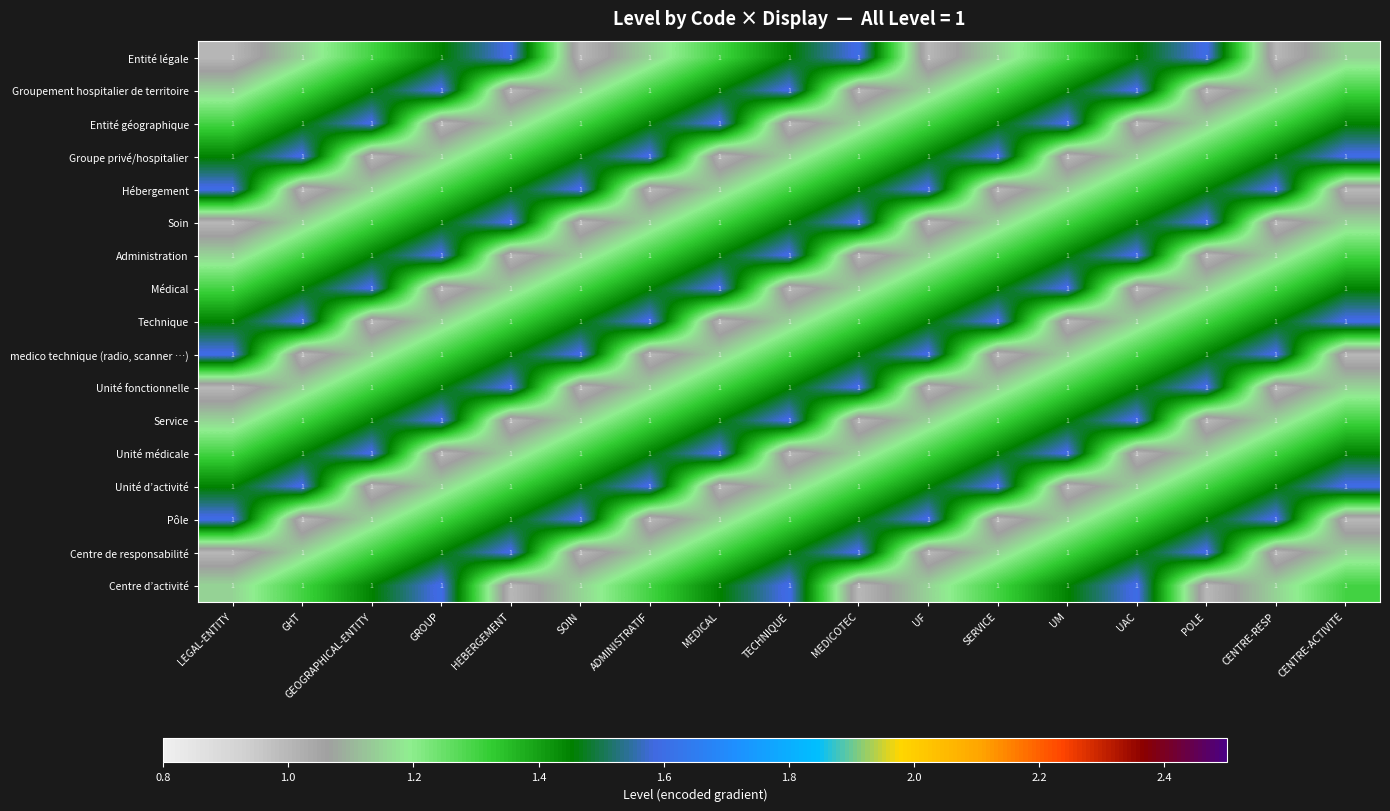

At which category does the chart reach its minimum across all series?

LEGAL-ENTITY